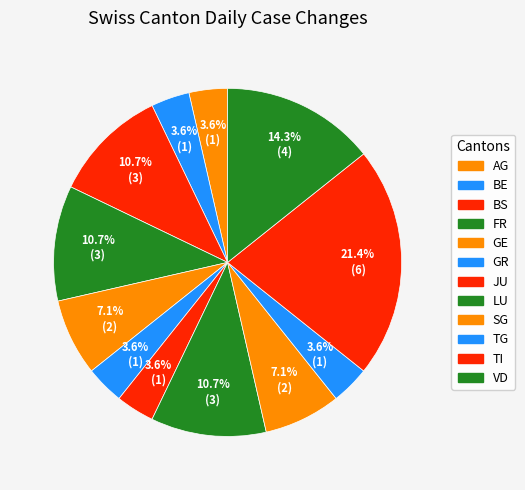

How many slices are in this pie chart?

12